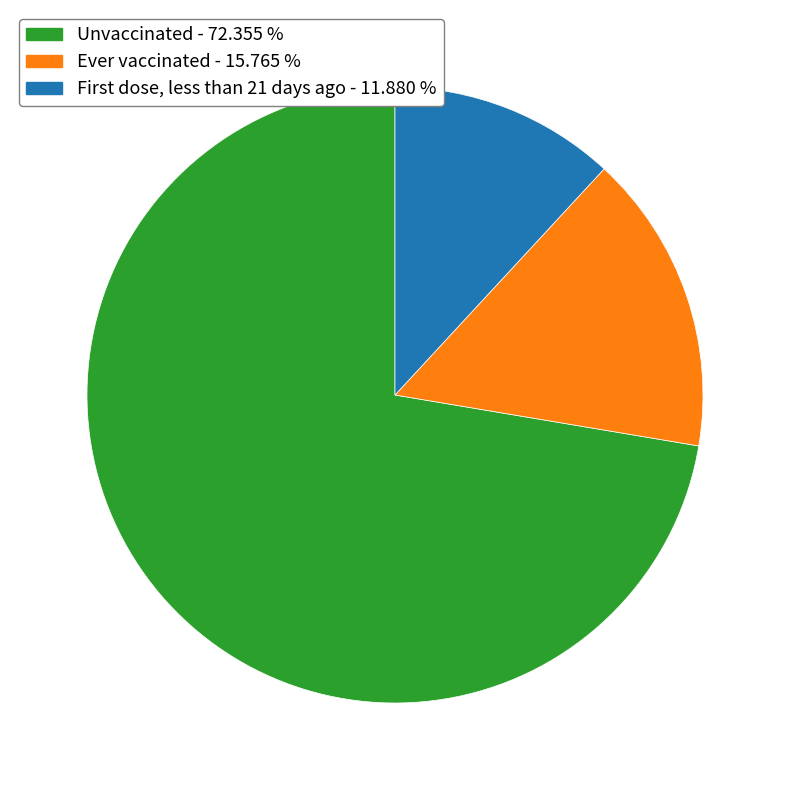

Rank the categories by value from lowest to highest.

First dose, less than 21 days ago, Ever vaccinated, Unvaccinated